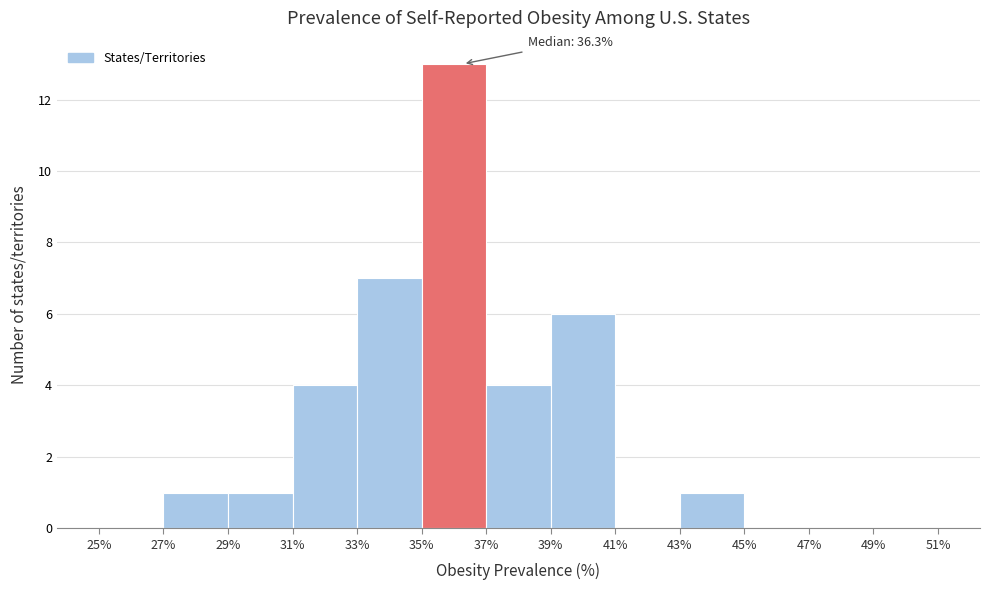

Which range on the x-axis has the tallest bar?

35% to 37%